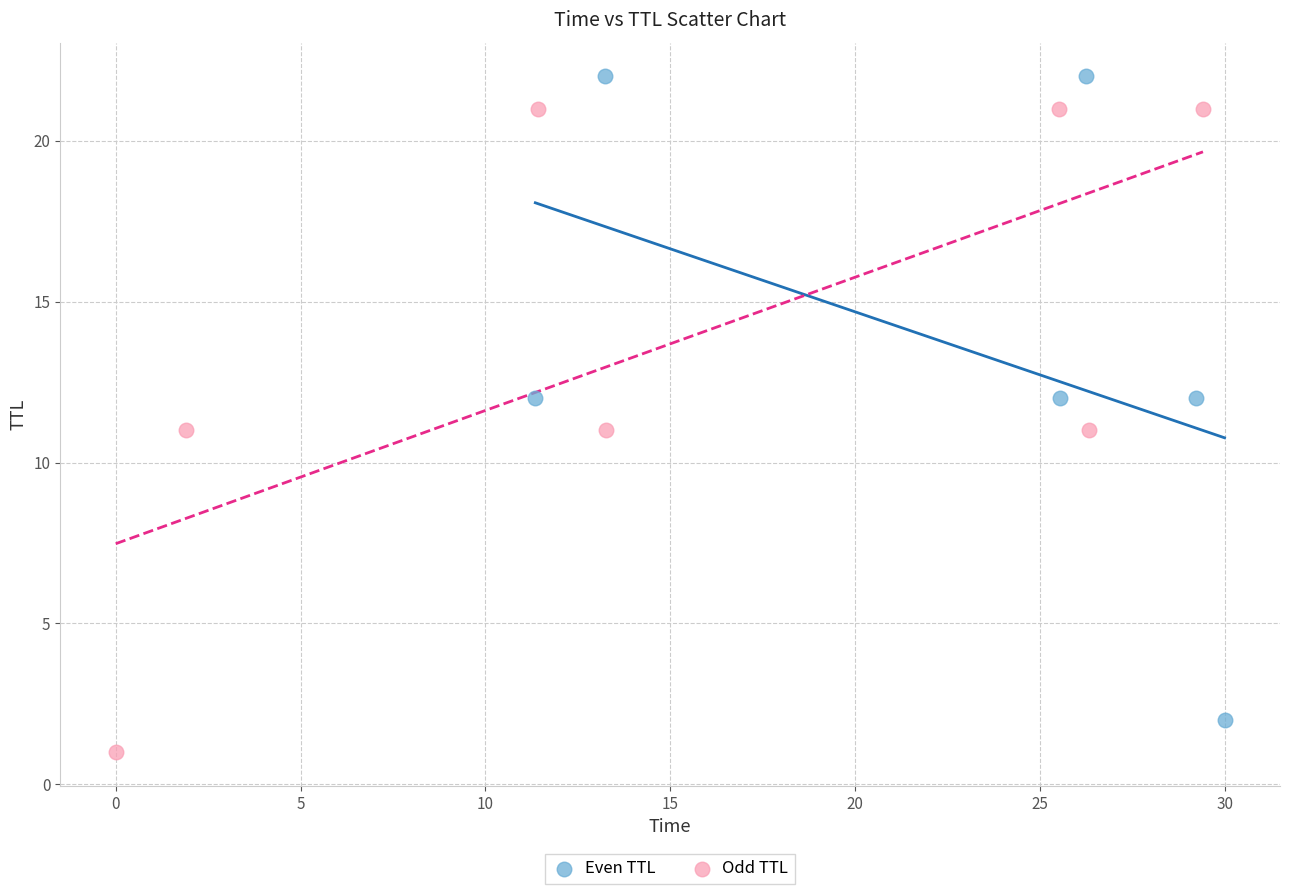

Which series reaches the minimum Y coordinate?

Odd TTL